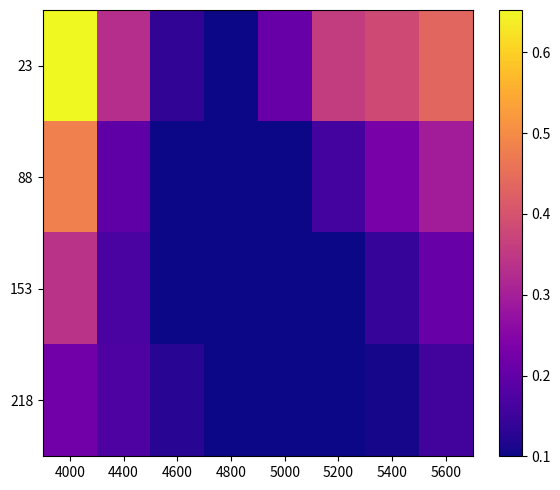

Reading left to right, list all the values displayed in this chart.

23: 4000=0.7	4400=0.3	4600=0.1	4800=0.1	5000=0.2	5200=0.4	5400=0.4	5600=0.4
88: 4000=0.5	4400=0.2	4600=0.1	4800=0.1	5000=0.1	5200=0.2	5400=0.2	5600=0.3
153: 4000=0.3	4400=0.2	4600=0.1	4800=0.1	5000=0.1	5200=0.1	5400=0.1	5600=0.2
218: 4000=0.2	4400=0.2	4600=0.1	4800=0.1	5000=0.1	5200=0.1	5400=0.1	5600=0.2